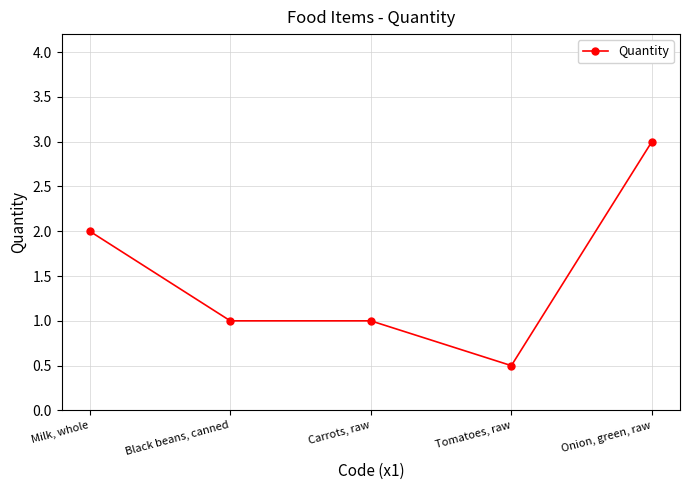

What value does the data have at Carrots, raw?

1.0